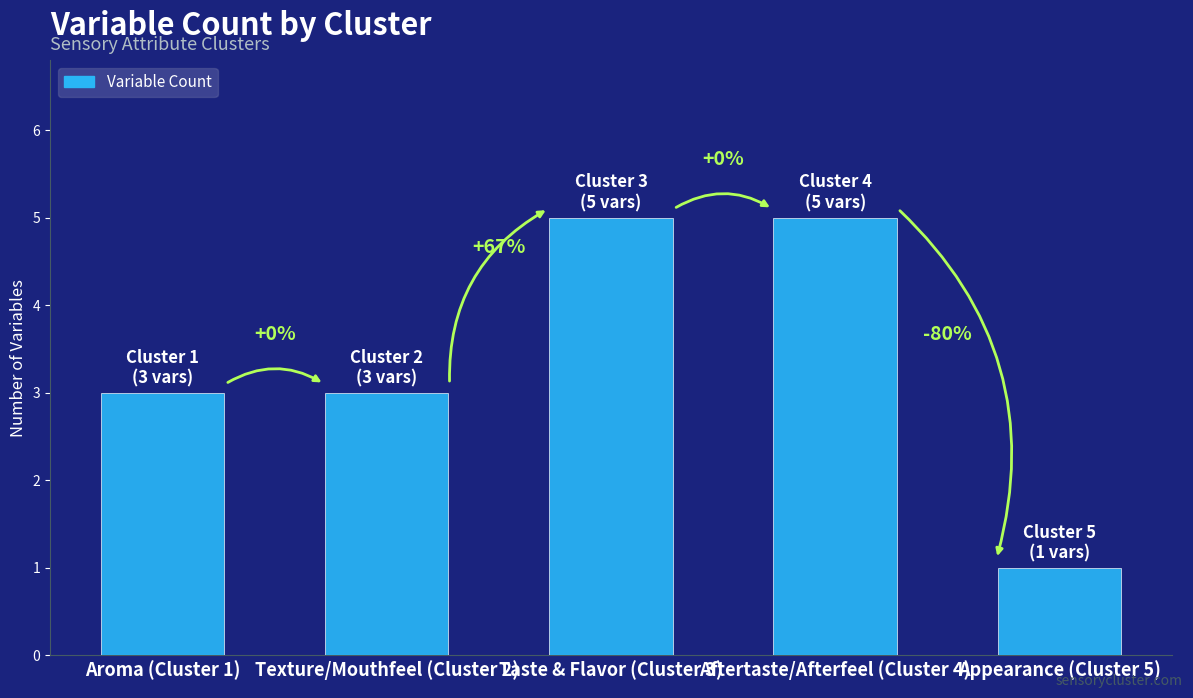

How many bars are there in total?

5